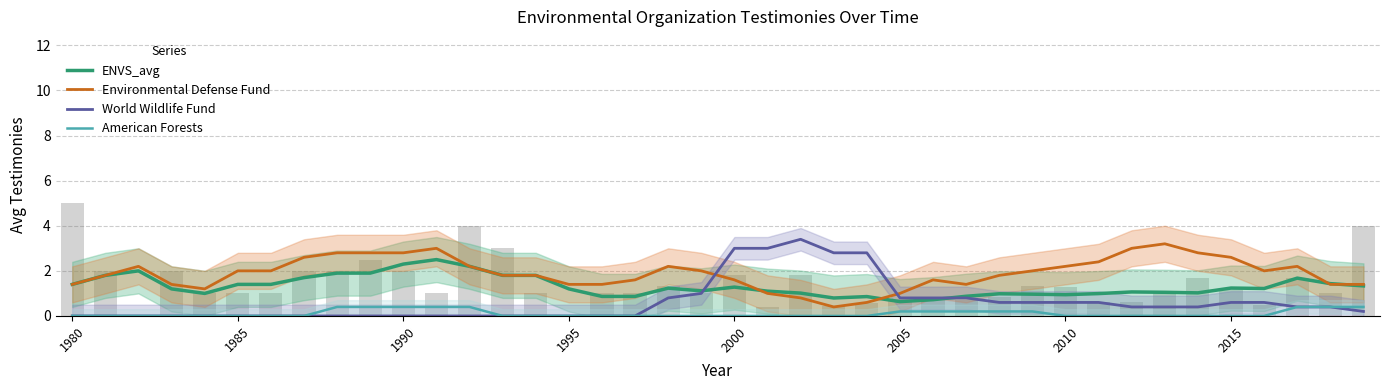

What is the spread (max minus min) of values at 1995?

1.4